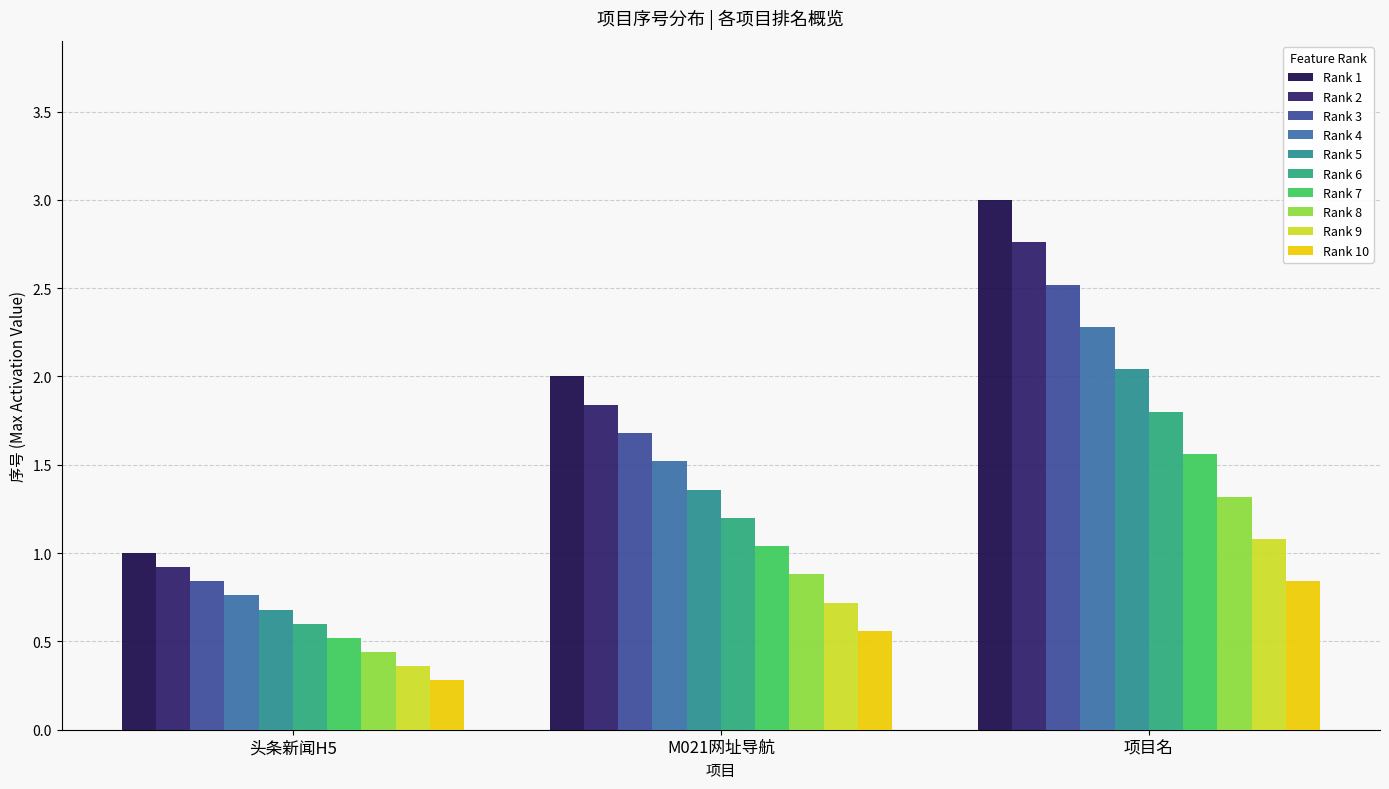

How many data points in Rank 4 are less than 1?

1